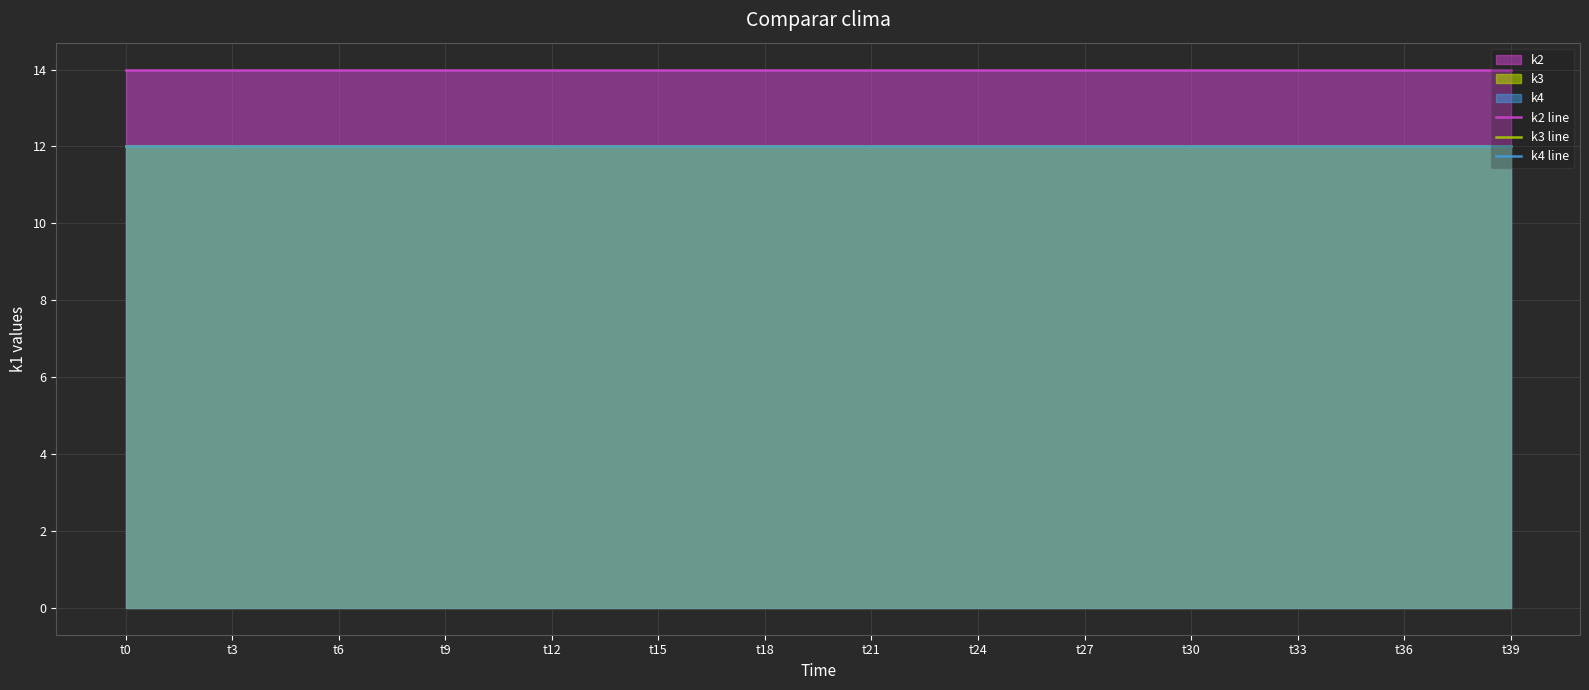

What is the sum of all k3 line values?

480